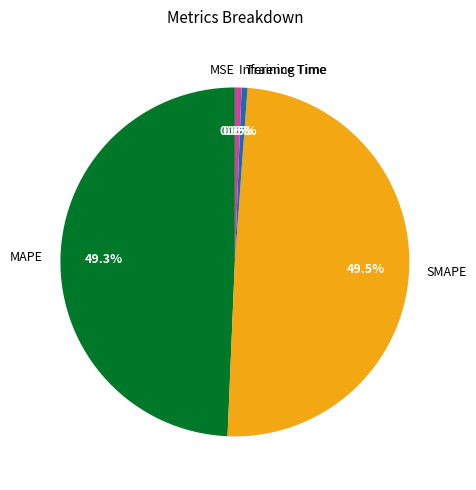

What is the total percentage of Inference Time and MAPE?

49.9%